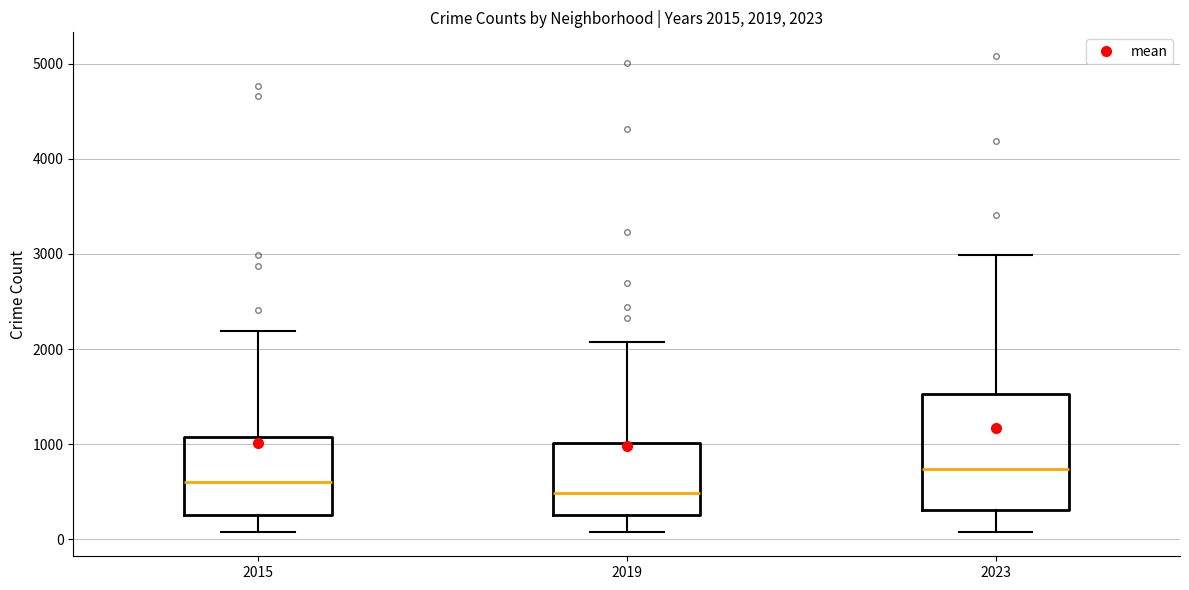

Which box has the lowest median line?

2019